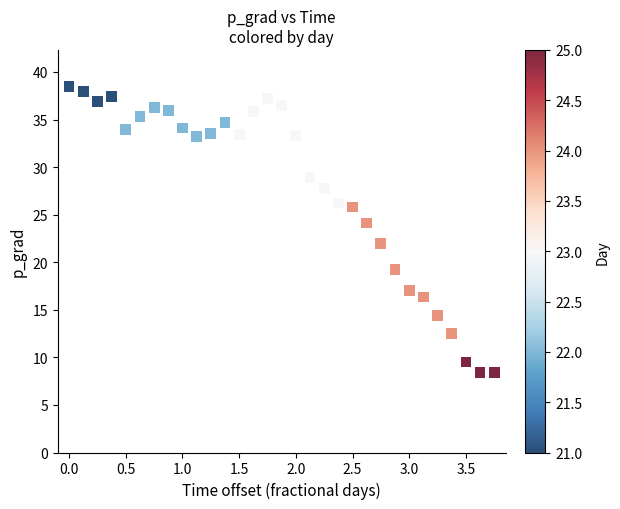

What is the range of Y values (max minus min)?

30.1